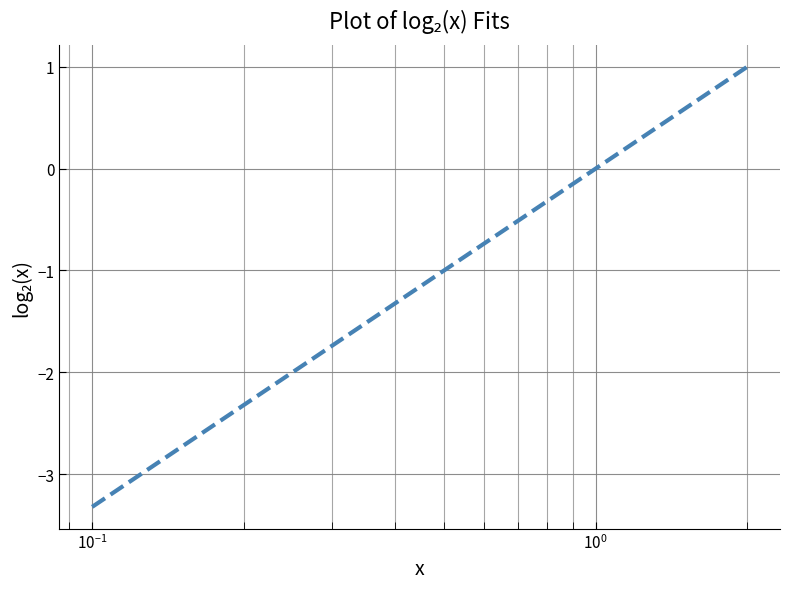

What is the greatest value displayed?

1.0